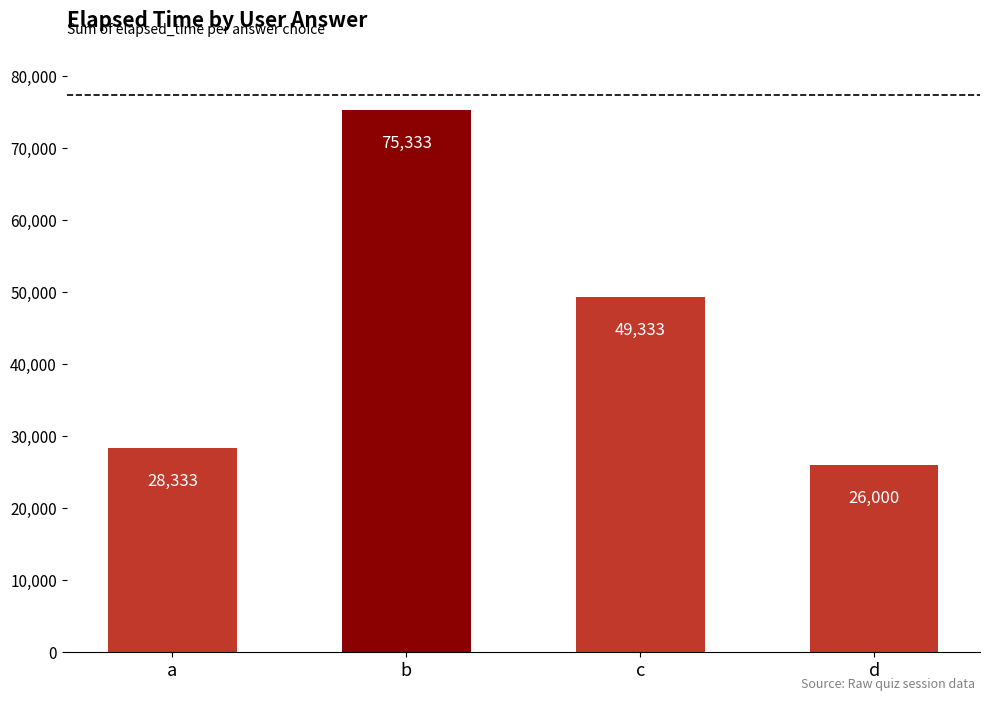

Are the bars grouped side by side (vs. stacked)?

No